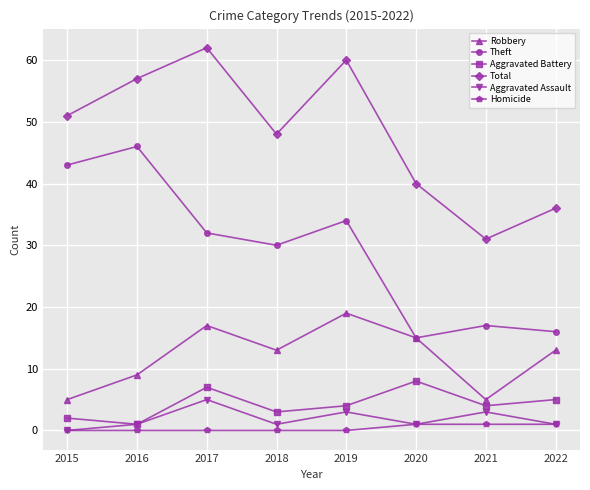

The value of Robbery at 2018 is 13. True or false?

True